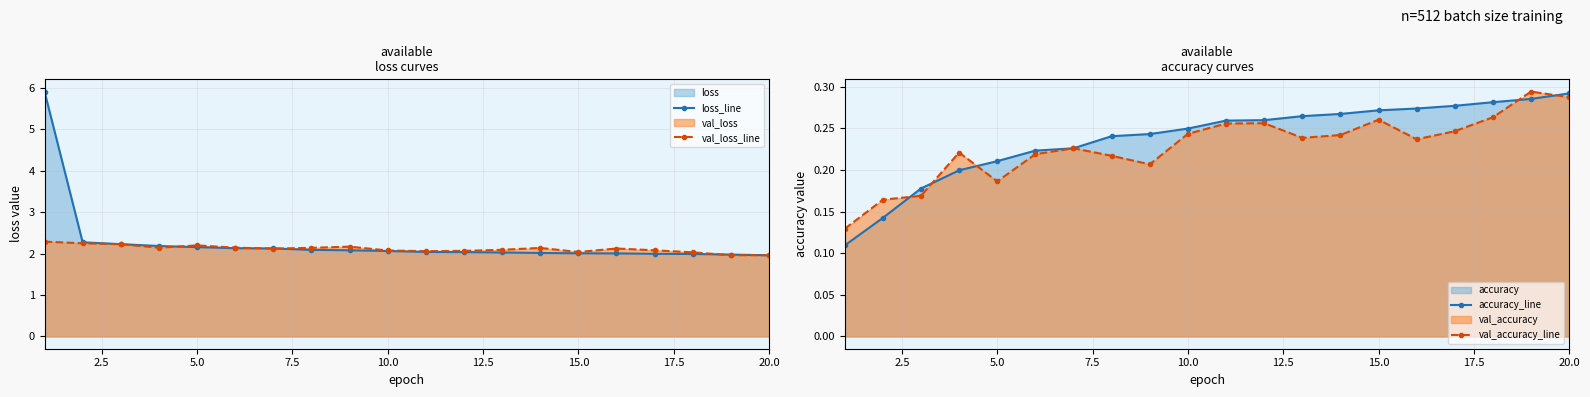

Rank the series by their maximum value, from lowest to highest.

accuracy_line, val_accuracy_line, val_loss_line, loss_line